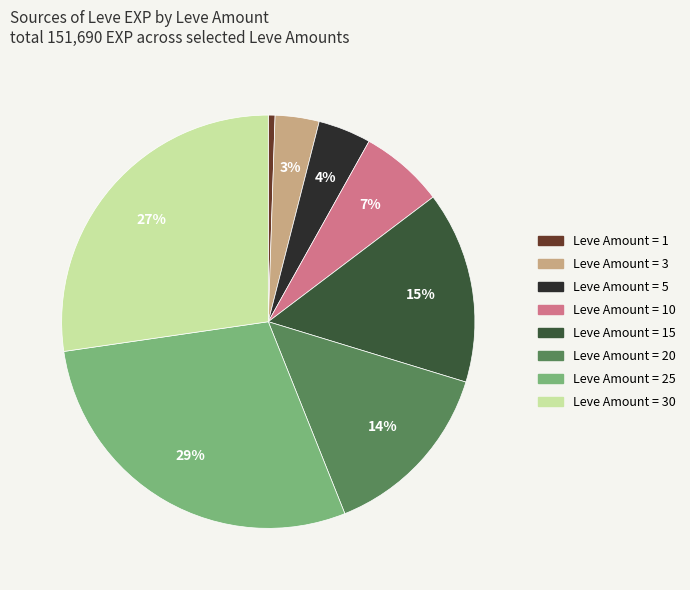

Between Leve Amount = 25 and Leve Amount = 20, which is larger?

Leve Amount = 25